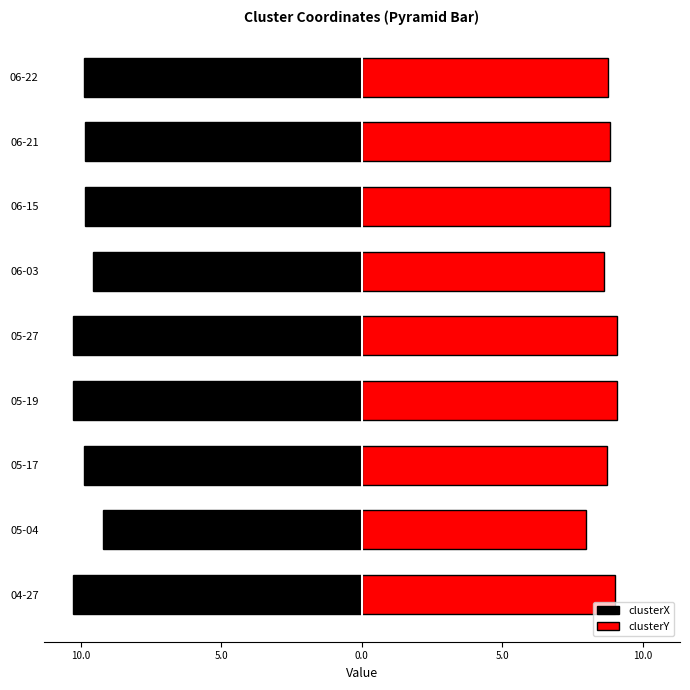

How many distinct data groups are displayed?

2